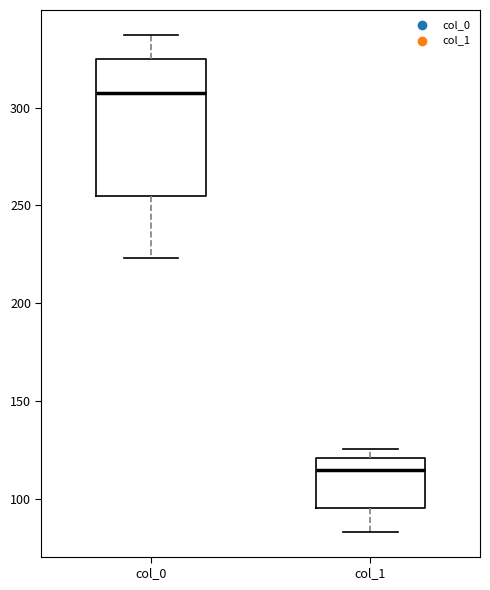

Which box has the highest median line?

col_0